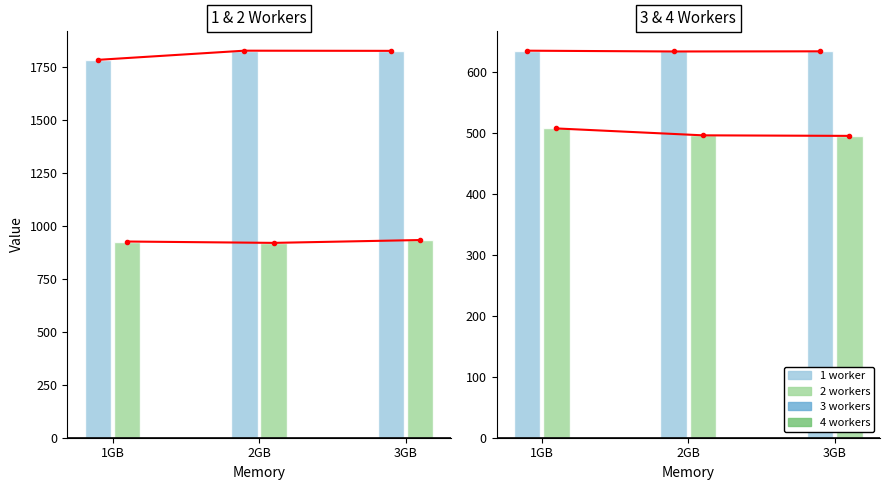

Rank the series by their maximum value, from highest to lowest.

1 worker, 2 workers, 3 workers, 4 workers